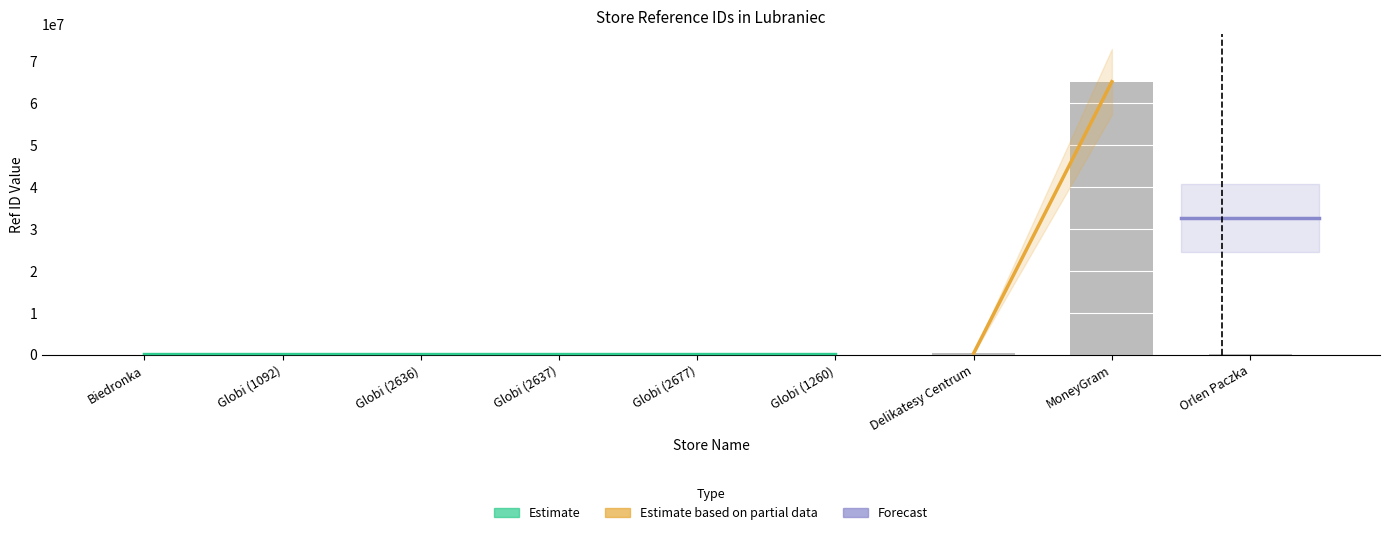

List the labels in order of value, largest first.

MoneyGram, Delikatesy Centrum, Orlen Paczka, Globi (2677), Globi (2637), Globi (2636), Biedronka, Globi (1260), Globi (1092)